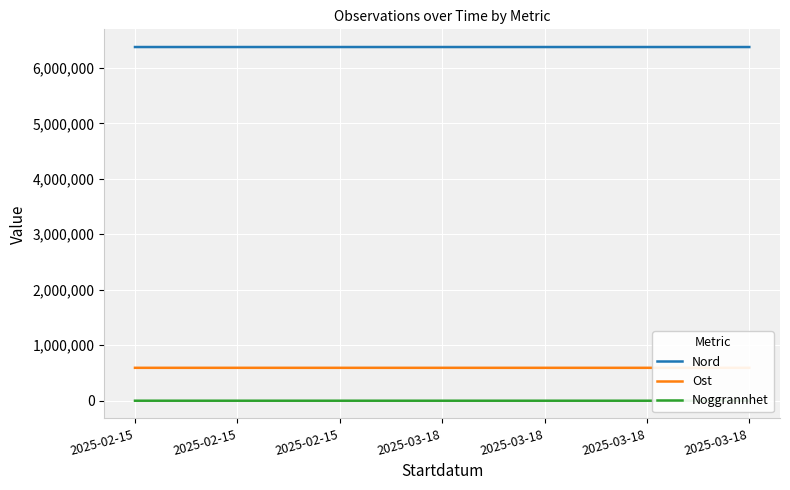

What is the sum of all Ost values?

4151869